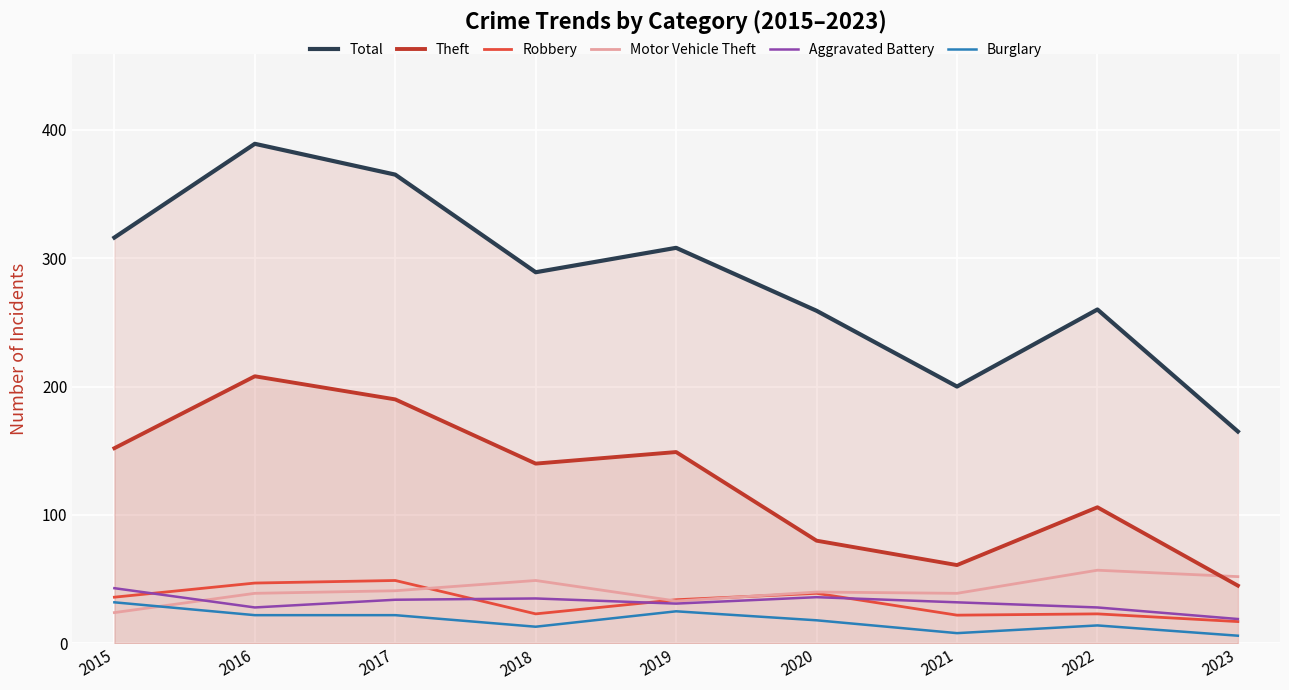

True or false: Robbery and Total cross at least once.

False